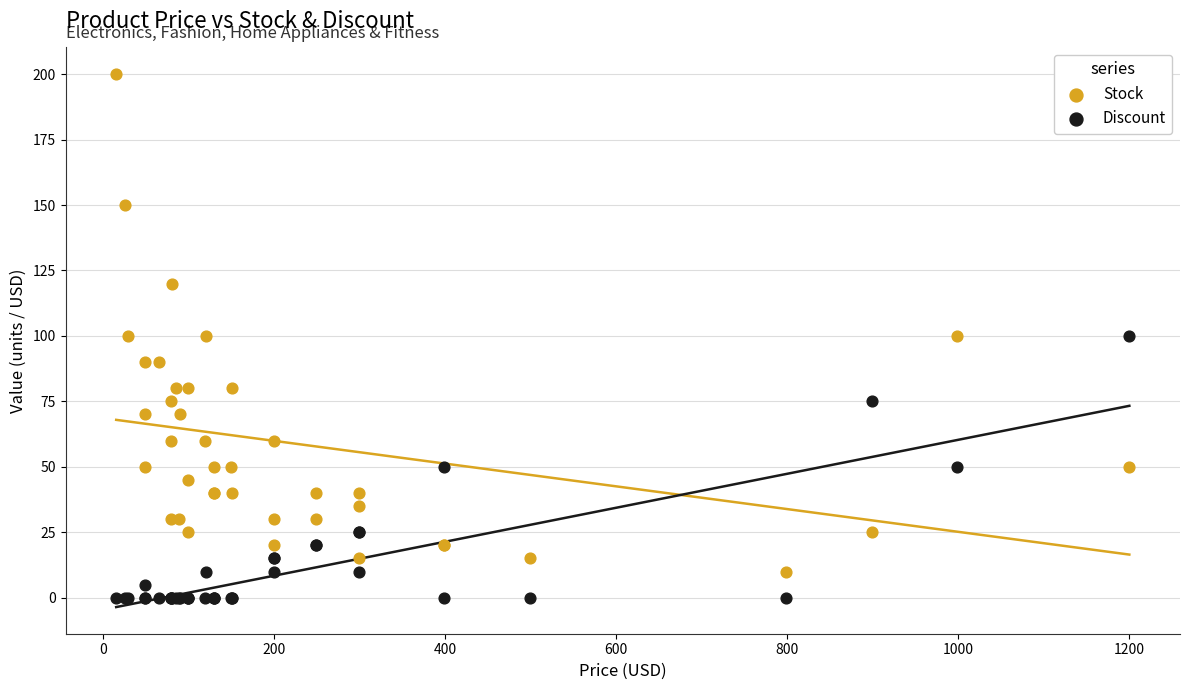

Which series has the largest Y range (max minus min)?

Stock